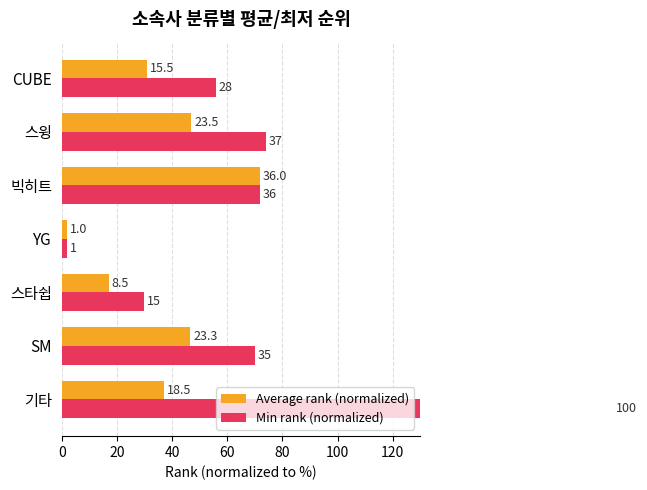

Between 60 and 120, which series saw the biggest shift?

Min rank (normalized)